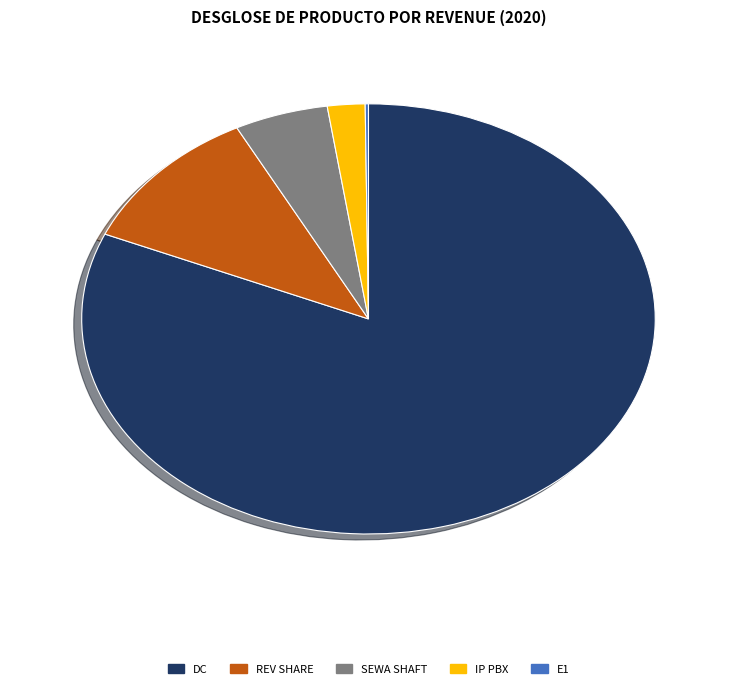

Does any single category account for the majority?

Yes